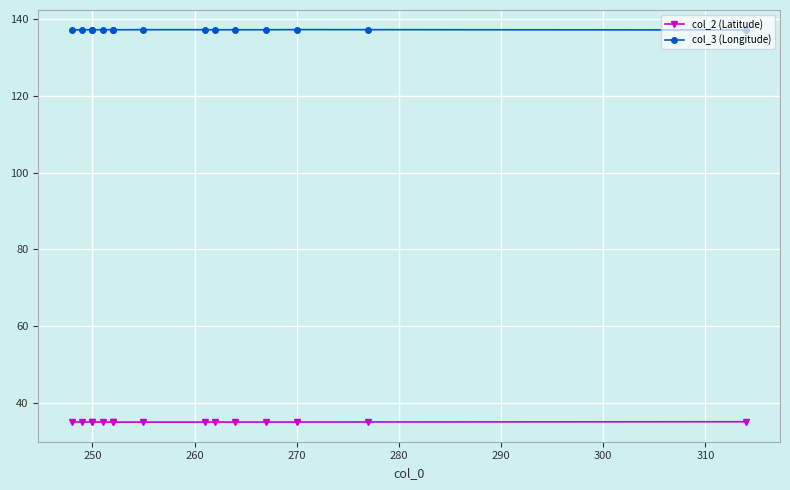

How many categories are shown in the chart?

15